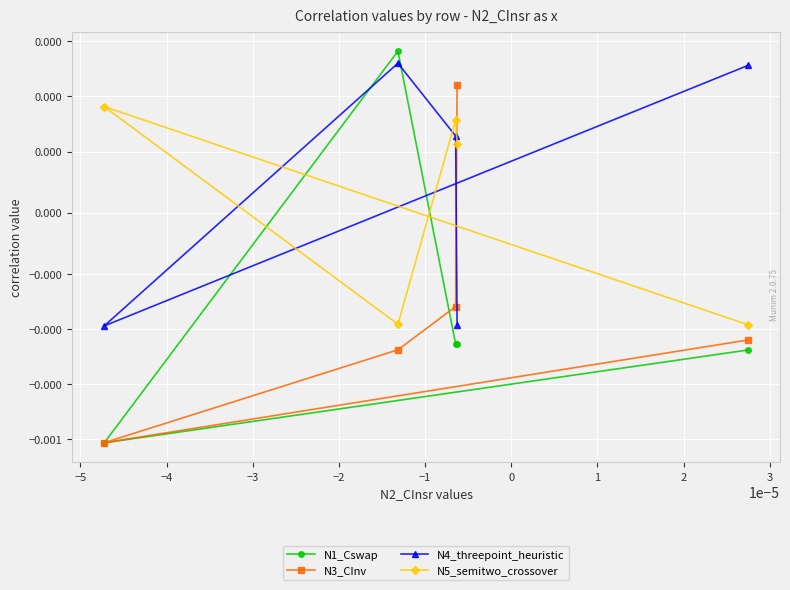

How many values in the N5_semitwo_crossover series are below 0?

2